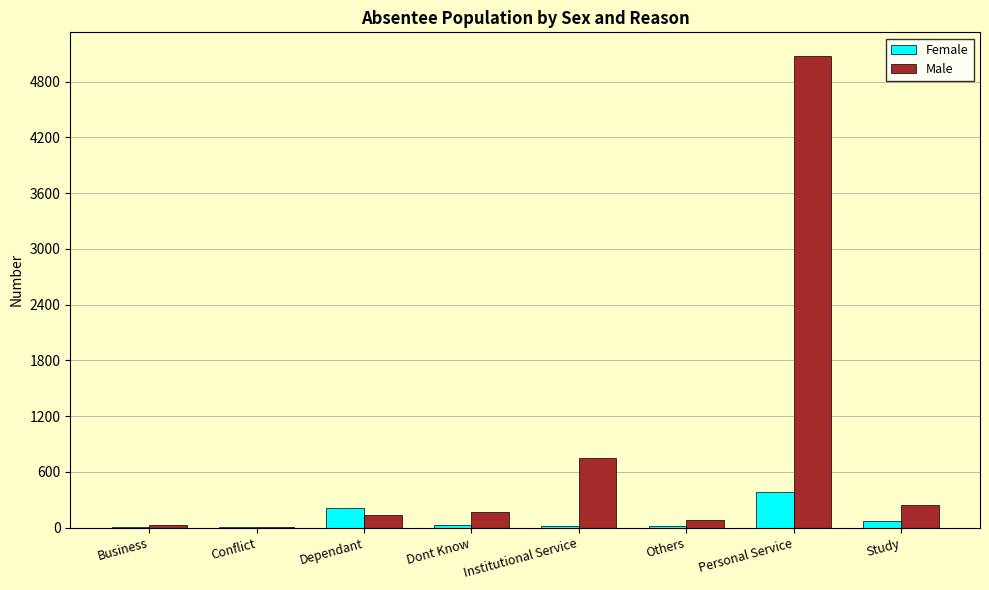

What is the sum of all Female values?

730